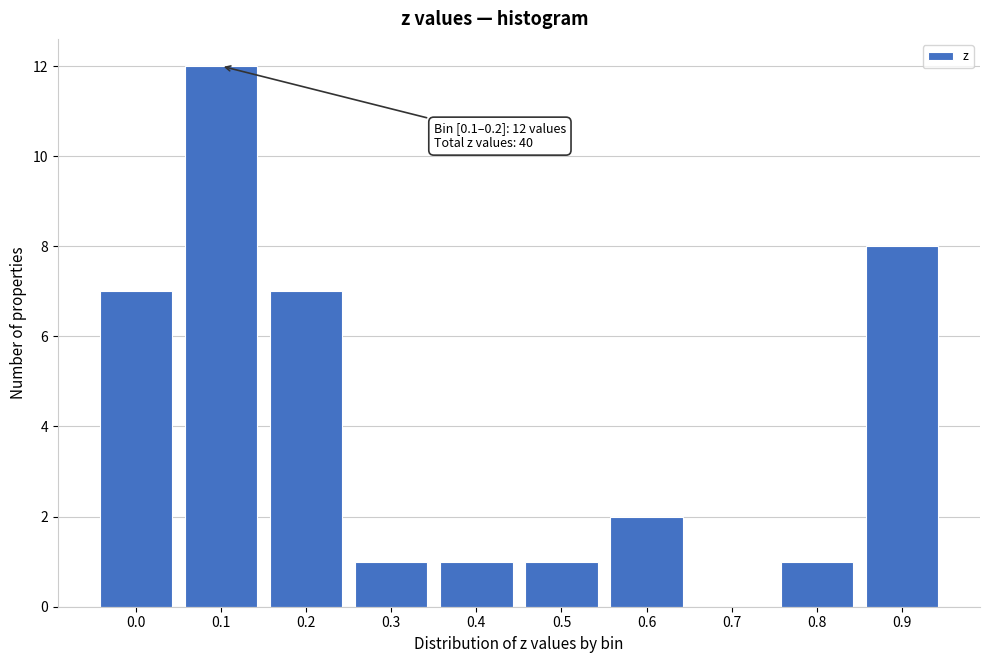

Reading left to right, list all the values displayed in this chart.

0.0=7	0.1=12	0.2=7	0.3=1	0.4=1	0.5=1	0.6=2	0.7=0	0.8=1	0.9=8